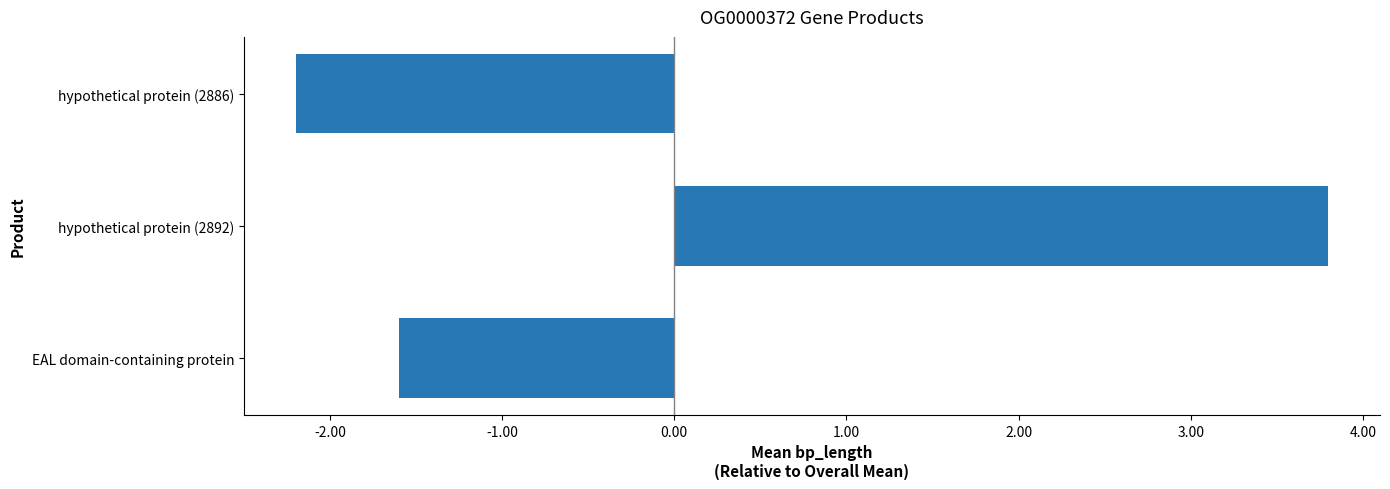

Which label corresponds to the smallest value in the chart?

hypothetical protein (2886)